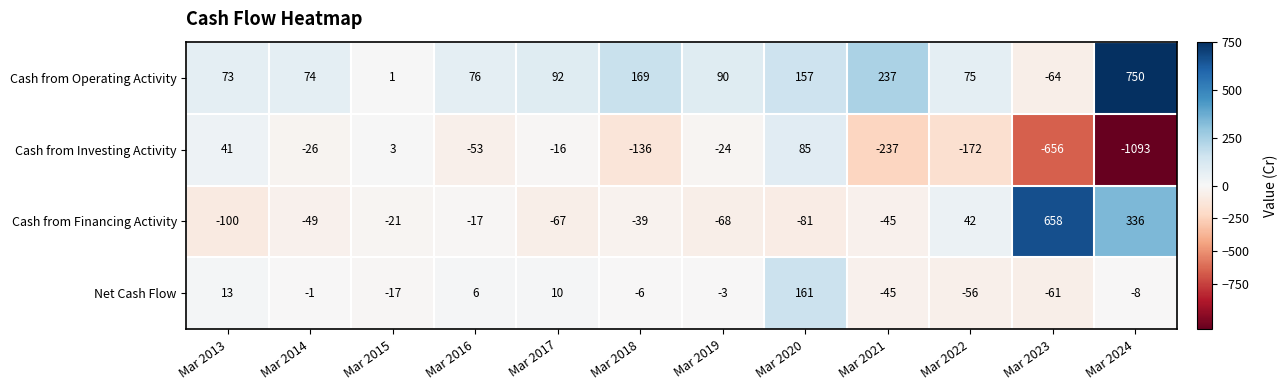

Rank the series at Mar 2015 from highest to lowest value.

Cash from Investing Activity, Cash from Operating Activity, Net Cash Flow, Cash from Financing Activity